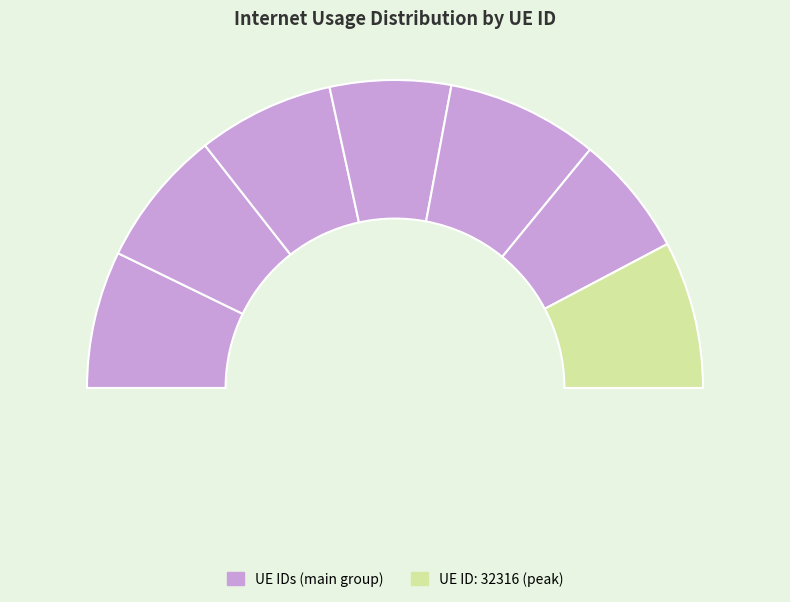

Rank the categories by value from highest to lowest.

32316, 261860, 692390, 1196438, 666137, 581467, 776130